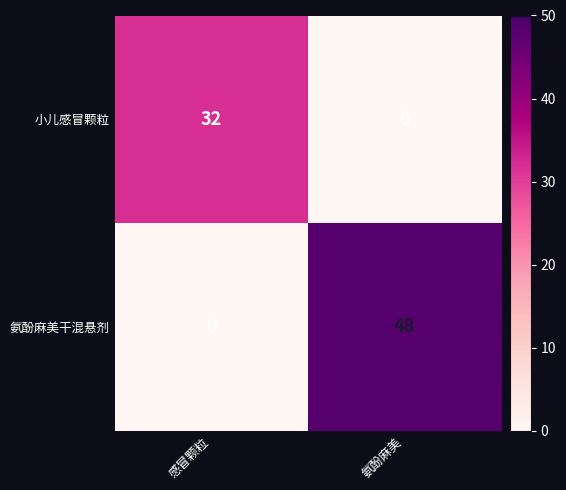

Rank the series by their maximum value, from highest to lowest.

氨酚麻美干混悬剂, 小儿感冒颗粒